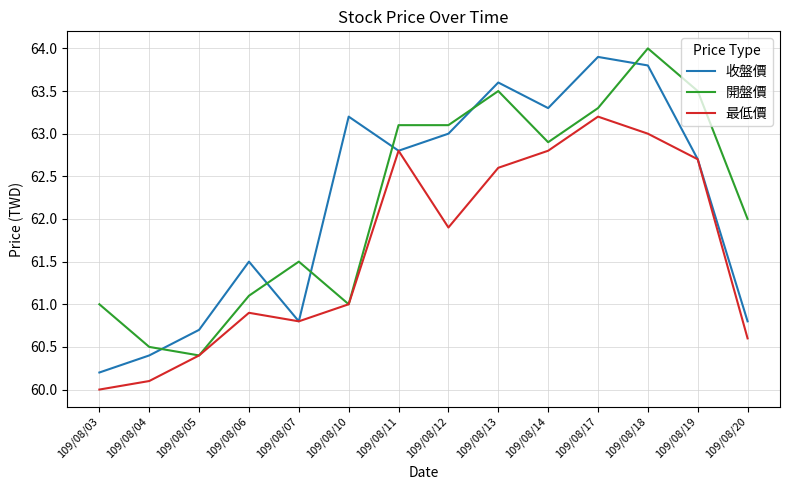

What is the total value across all series at 109/08/05?

181.5